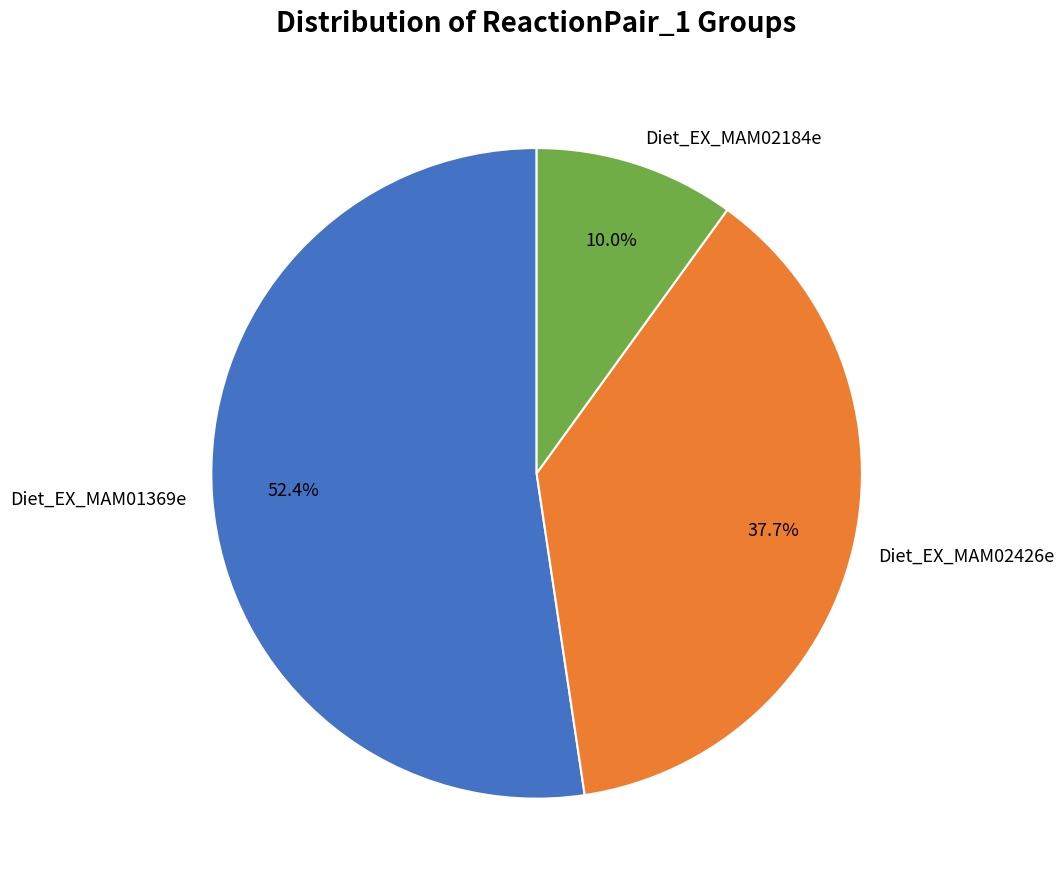

Count the number of slices in the pie.

3